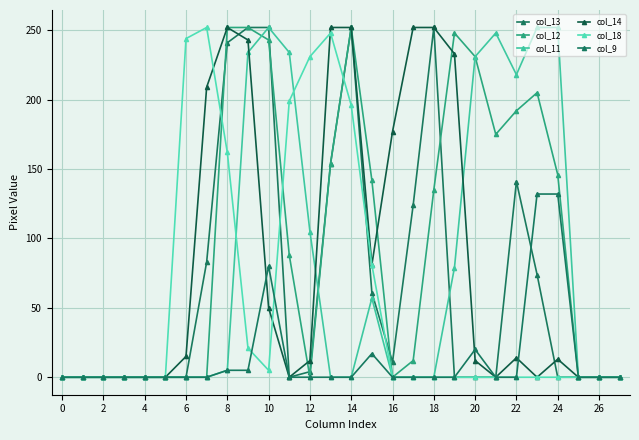

How many data points does each series have?

28